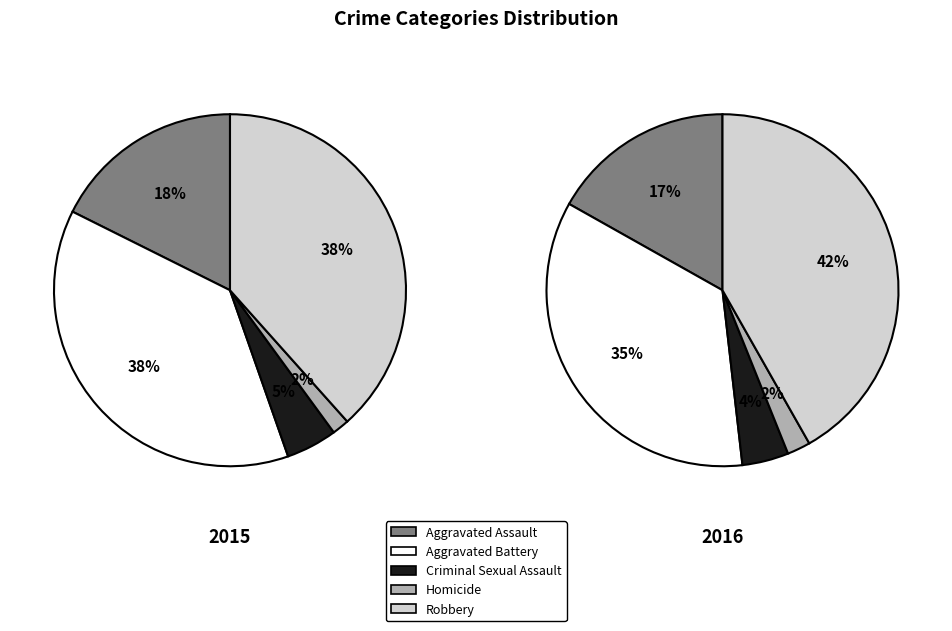

Does Aggravated Battery account for over 50% of the chart?

No